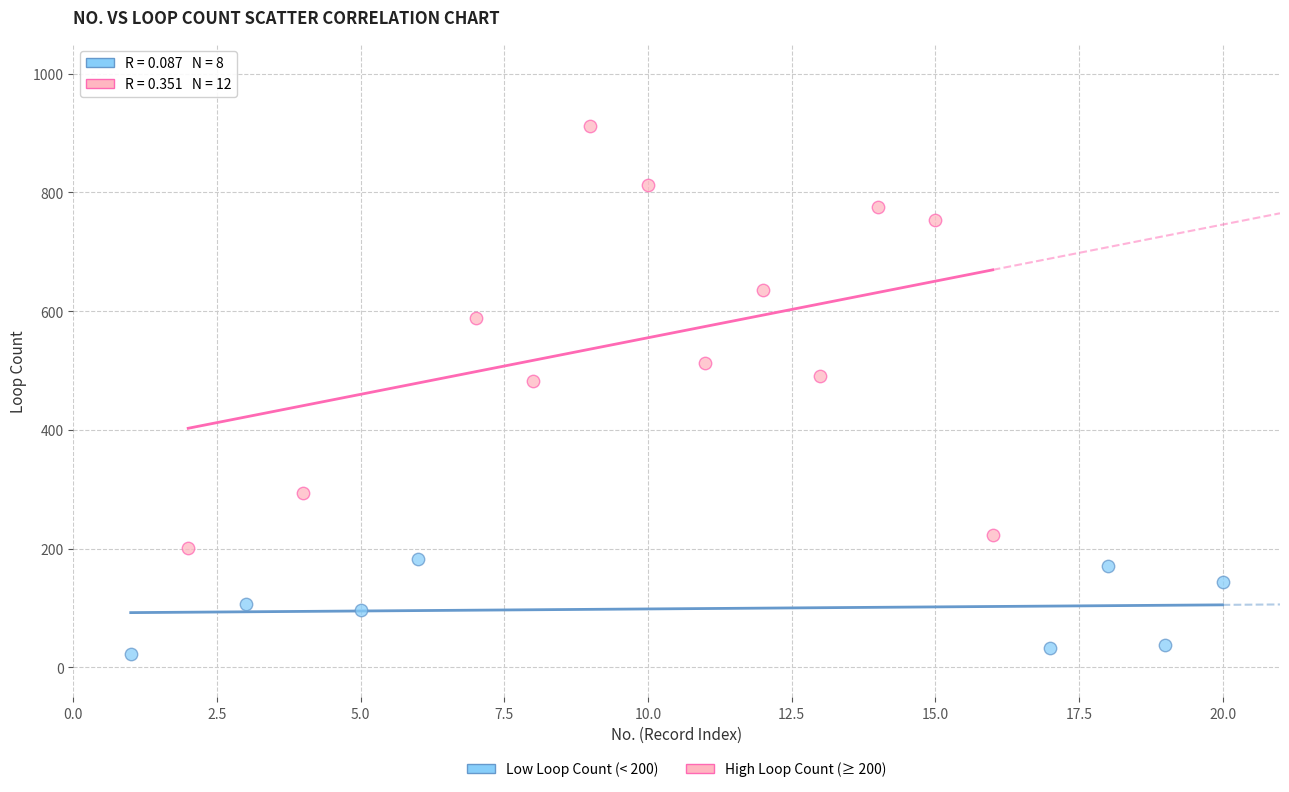

Which series has the largest Y range (max minus min)?

High Loop Count (≥ 200)